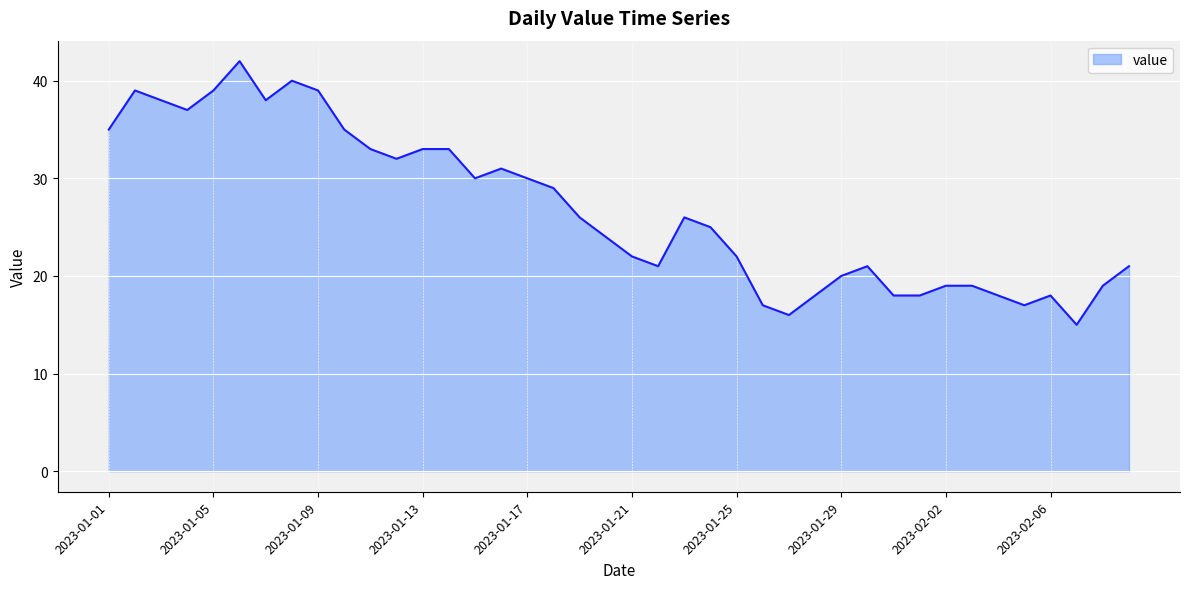

How many lines are shown in the chart?

1